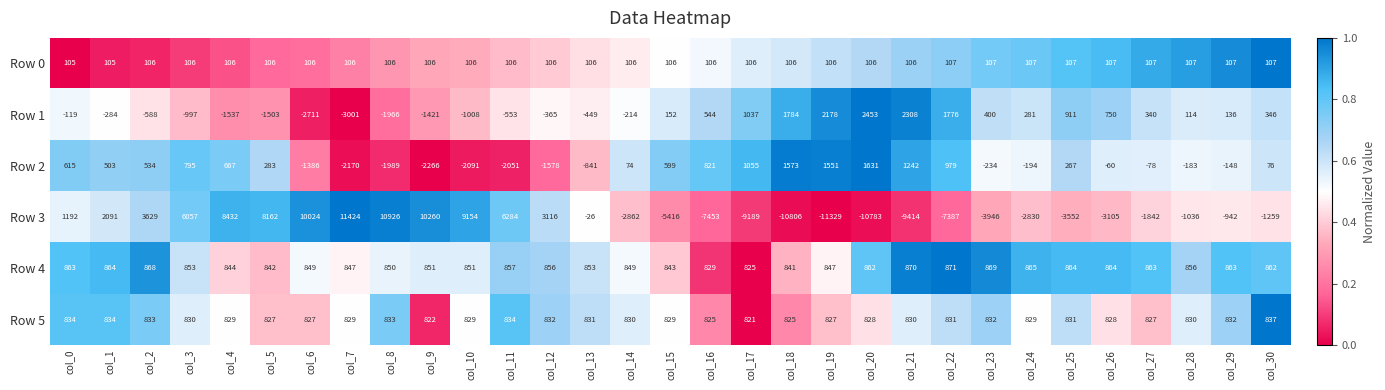

What is the approximate value of Row 5 at col_21?

830